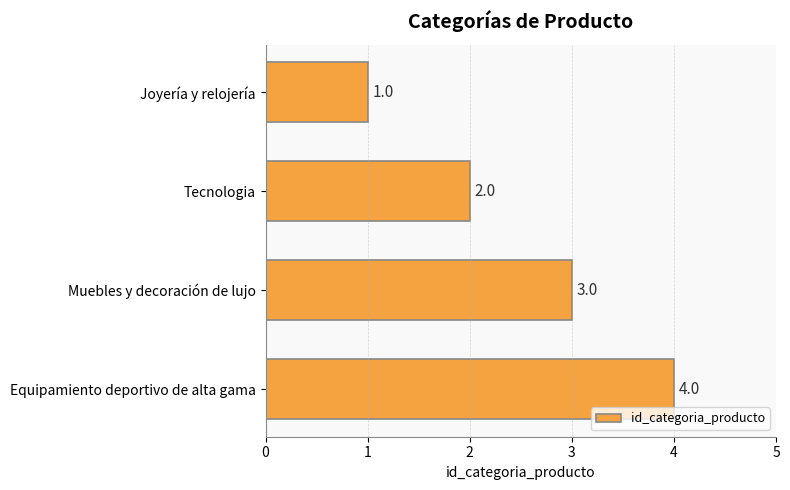

What is the smallest value displayed?

1